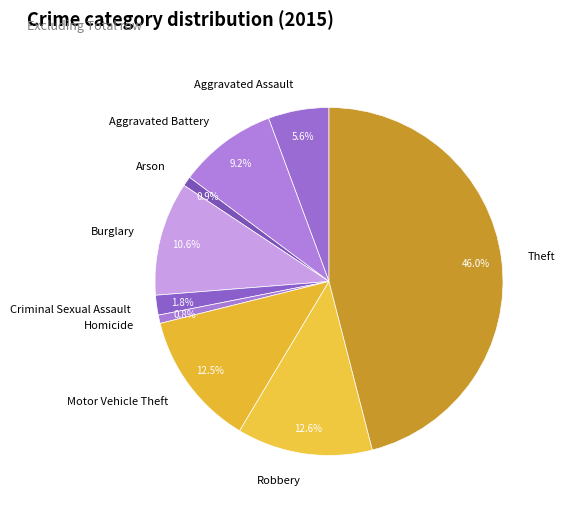

Approximately how many times larger is the value at Burglary compared to Motor Vehicle Theft?

0.8